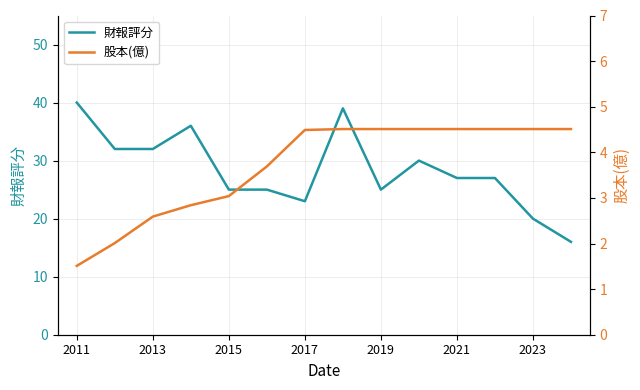

How many lines are shown in the chart?

2